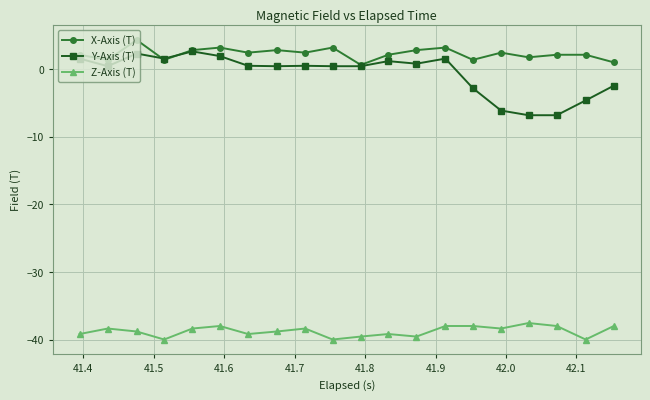

True or false: Y-Axis (T) has more than 0 interior local peaks.

True